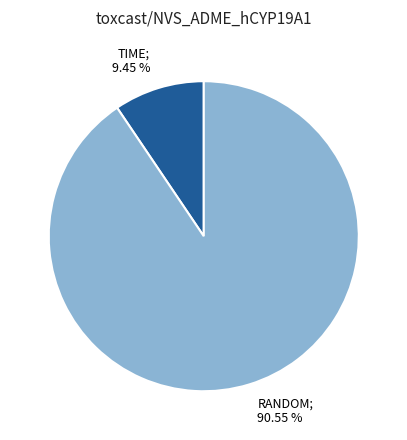

To the nearest percent, what is the difference between the largest and smallest slice percentages?

81%